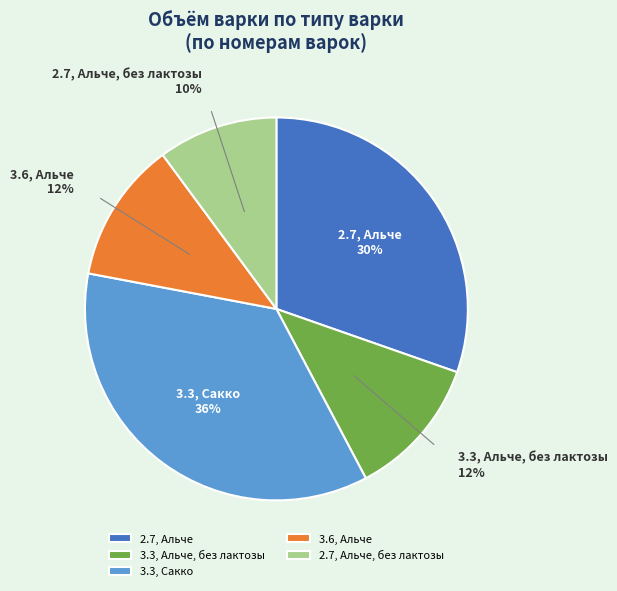

True or false: 3.3, Альче, без лактозы accounts for 24% of the total.

False